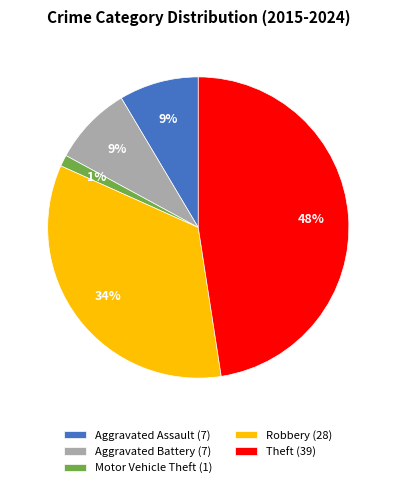

Is there any slice that represents more than half of the pie?

No